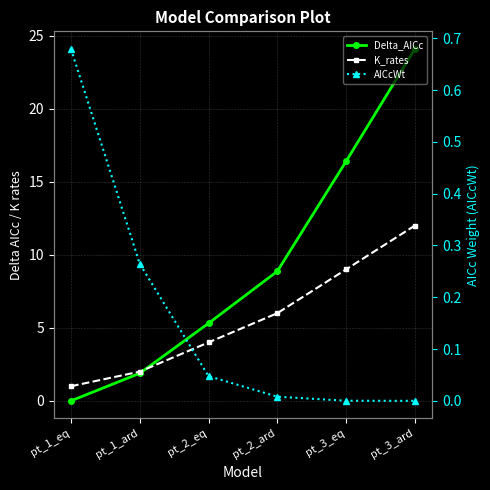

What is the total value across all series at pt_2_ard?

14.9